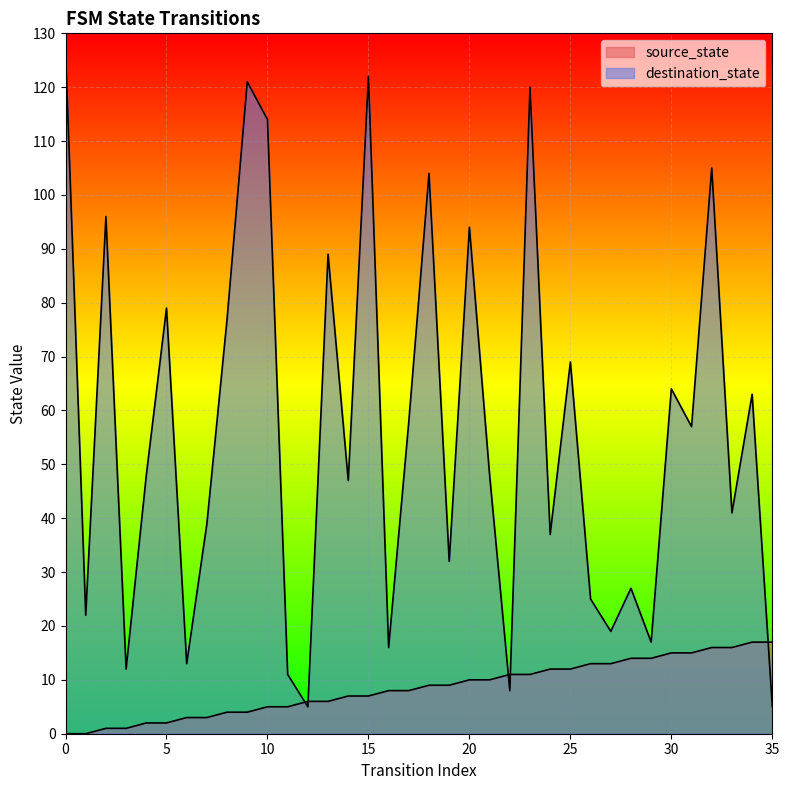

What are all the series names shown in the legend?

source_state, destination_state